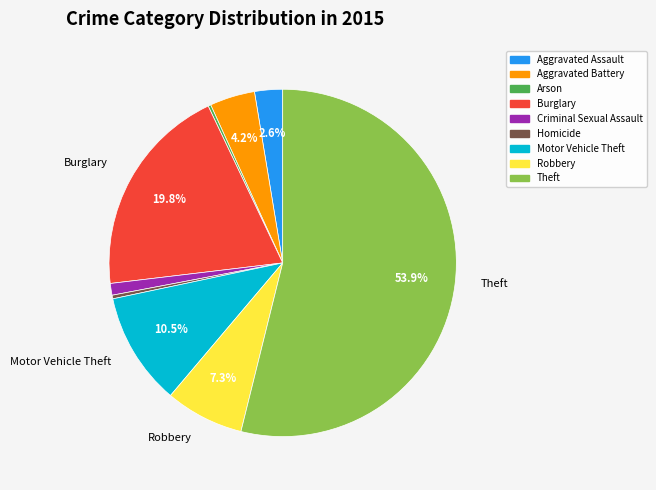

Is there any slice that represents more than half of the pie?

Yes